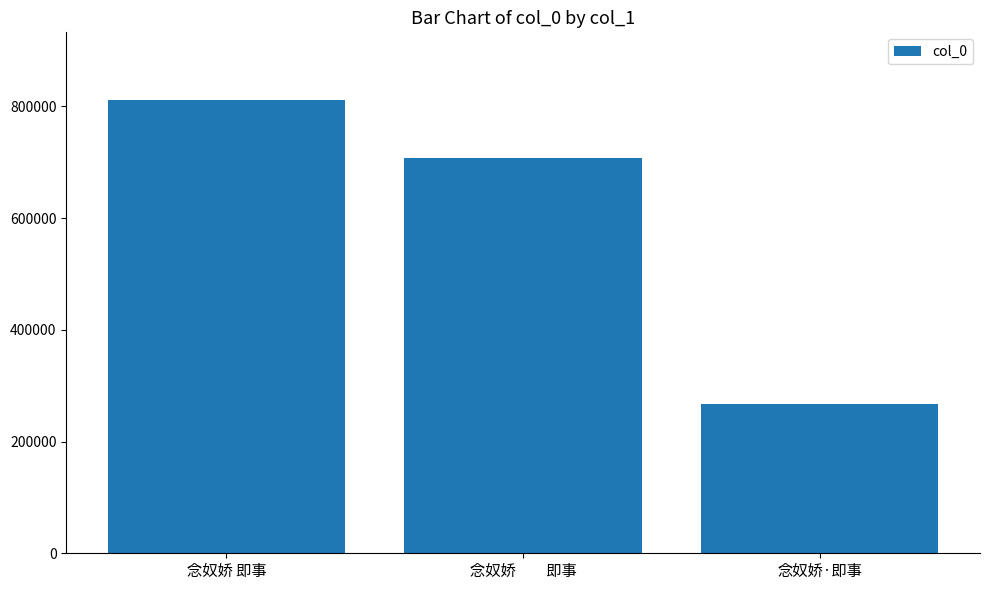

What is the change in value from 念奴娇　　即事 to 念奴娇·即事?

-441065